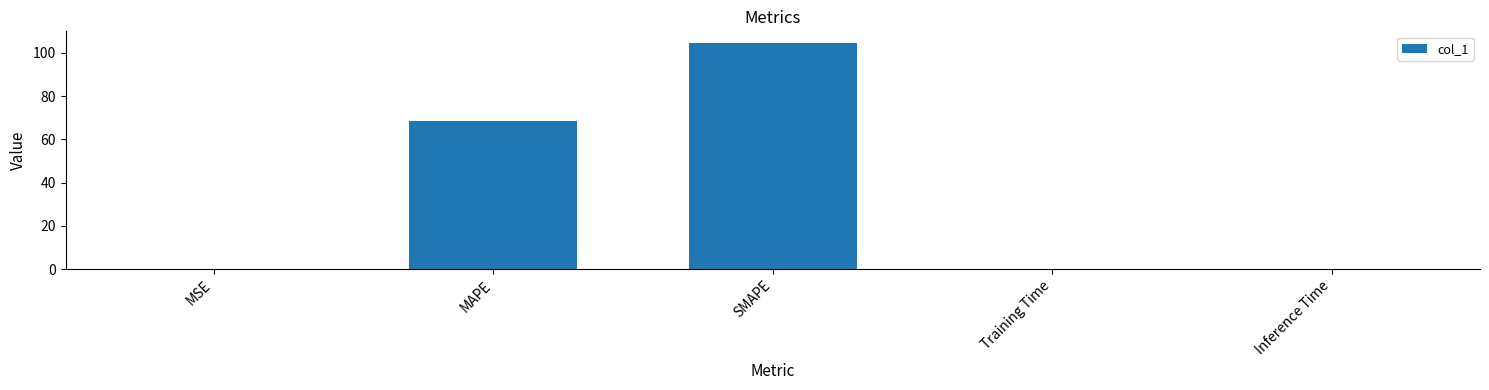

How many data points does each series have?

5